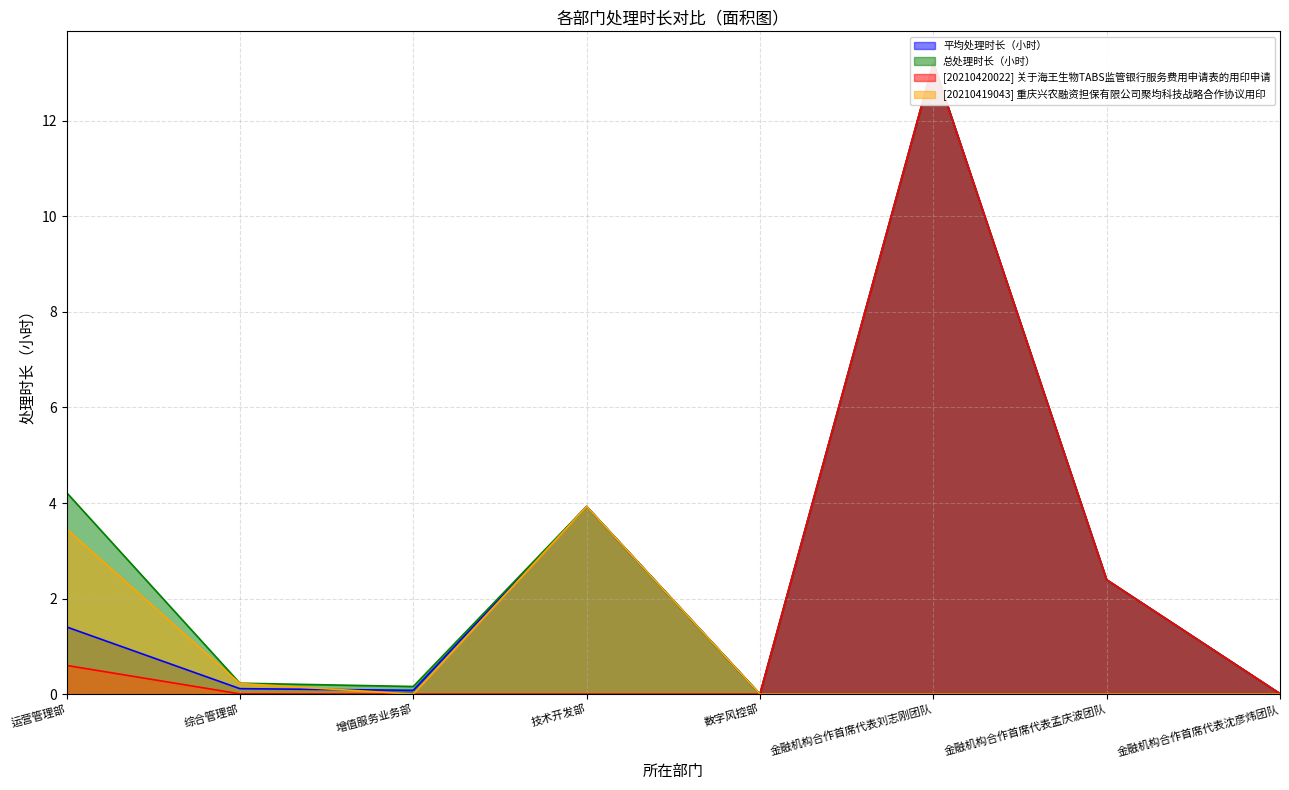

Which category has the highest value across all series?

金融机构合作首席代表刘志刚团队